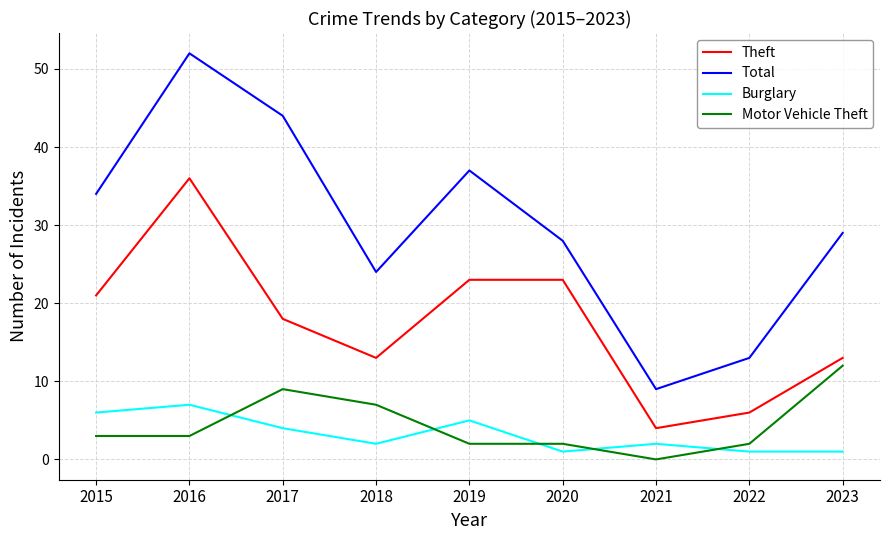

What is the sum of the Theft values at 2016 and 2020?

59